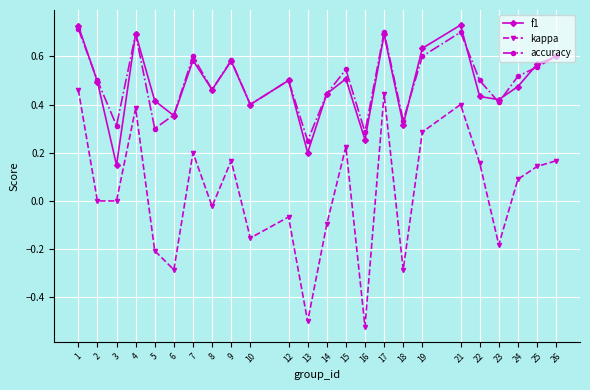

Where is accuracy nearest to the value 0?

13